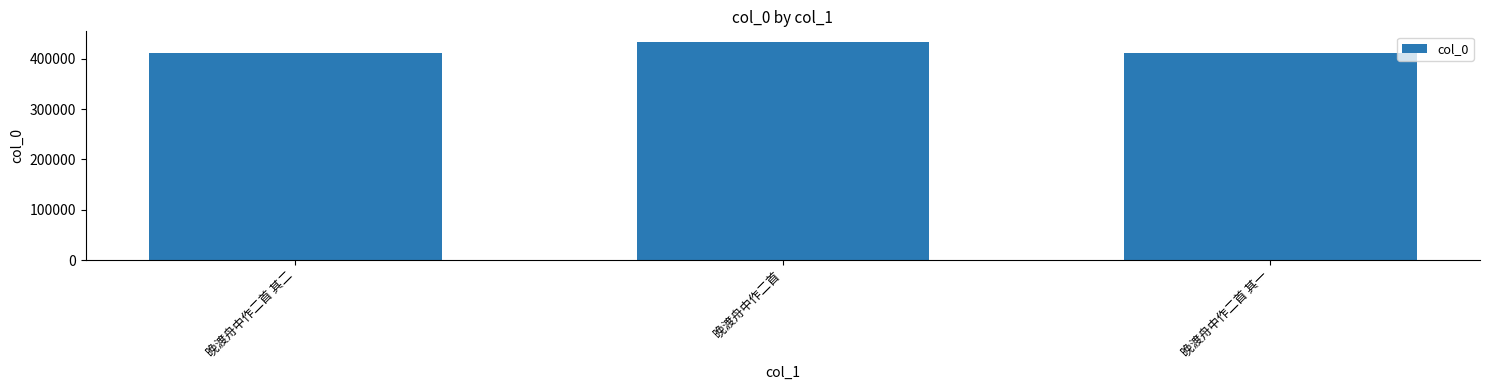

Where is the data nearest to the value 421961?

晚渡舟中作二首 其二